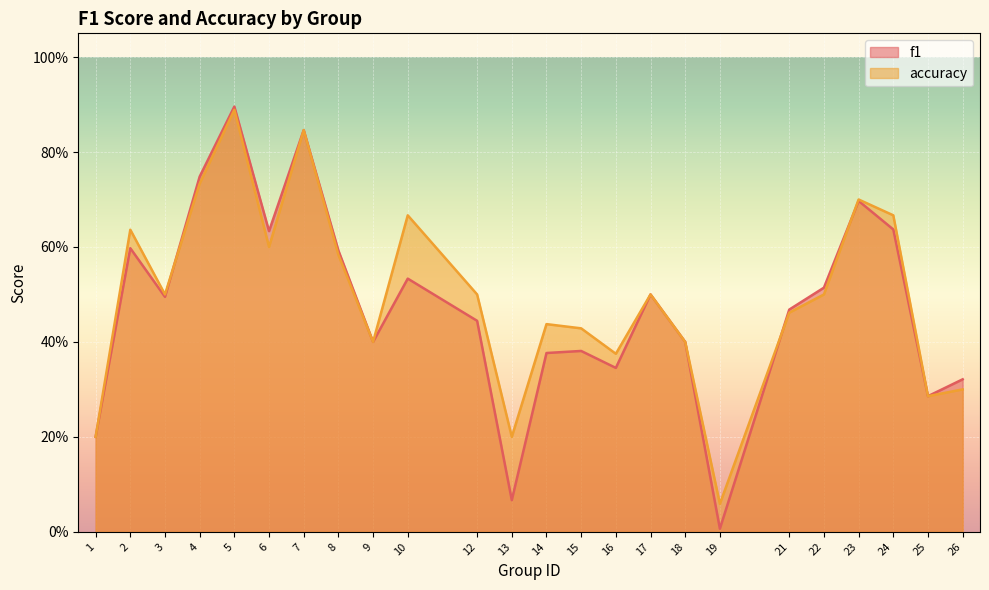

What is the total value across all series at 19?

0.1